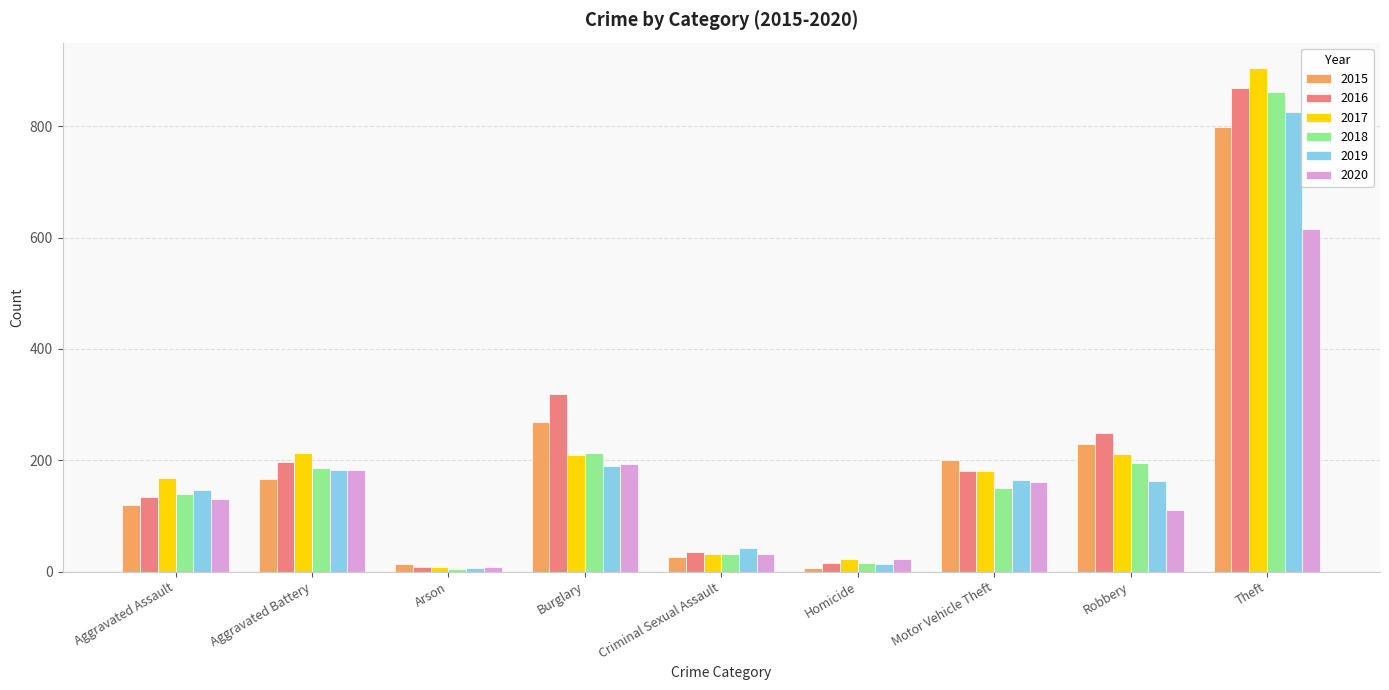

At how many categories does at least one series exceed 612?

1